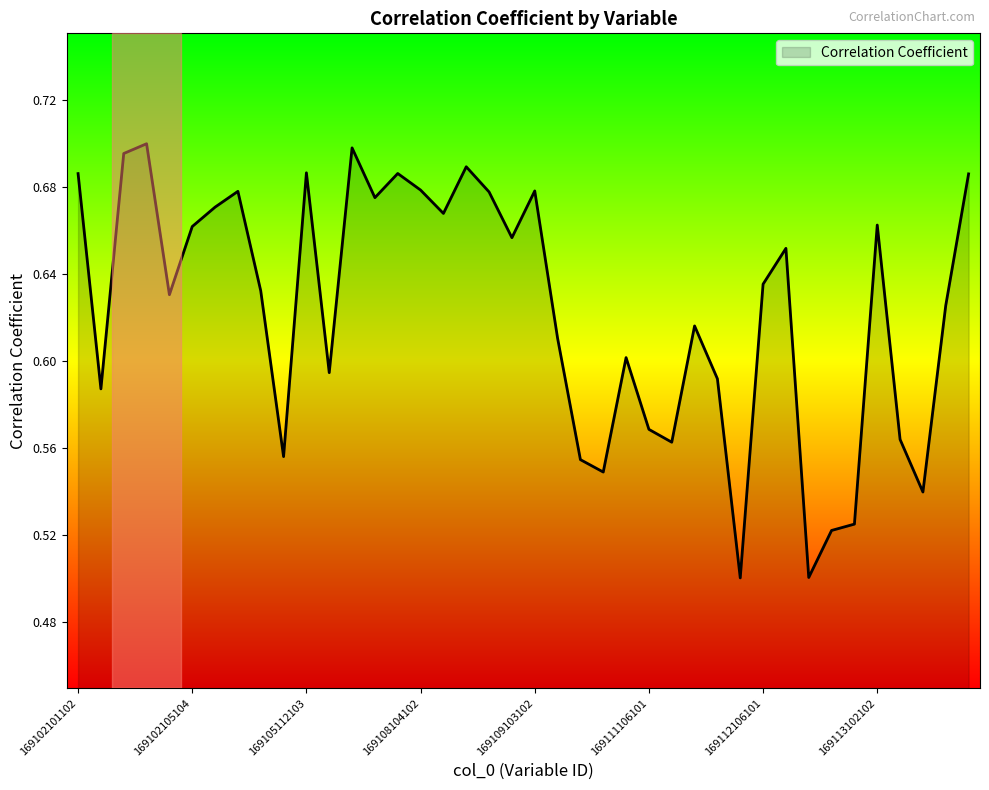

What is the sum of all values?

24.9